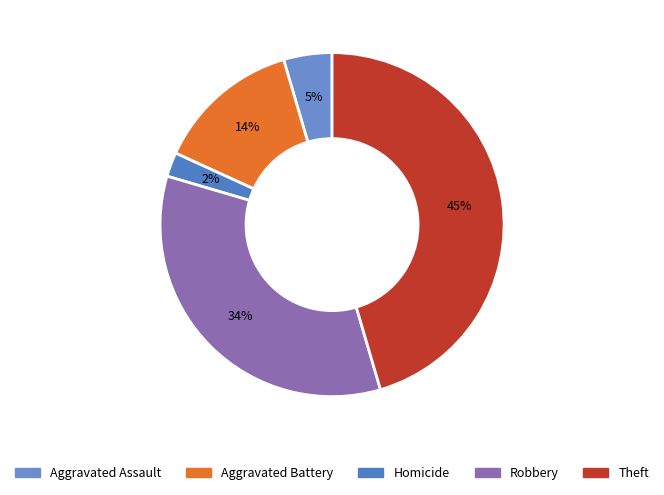

How many segments does this pie chart have?

5